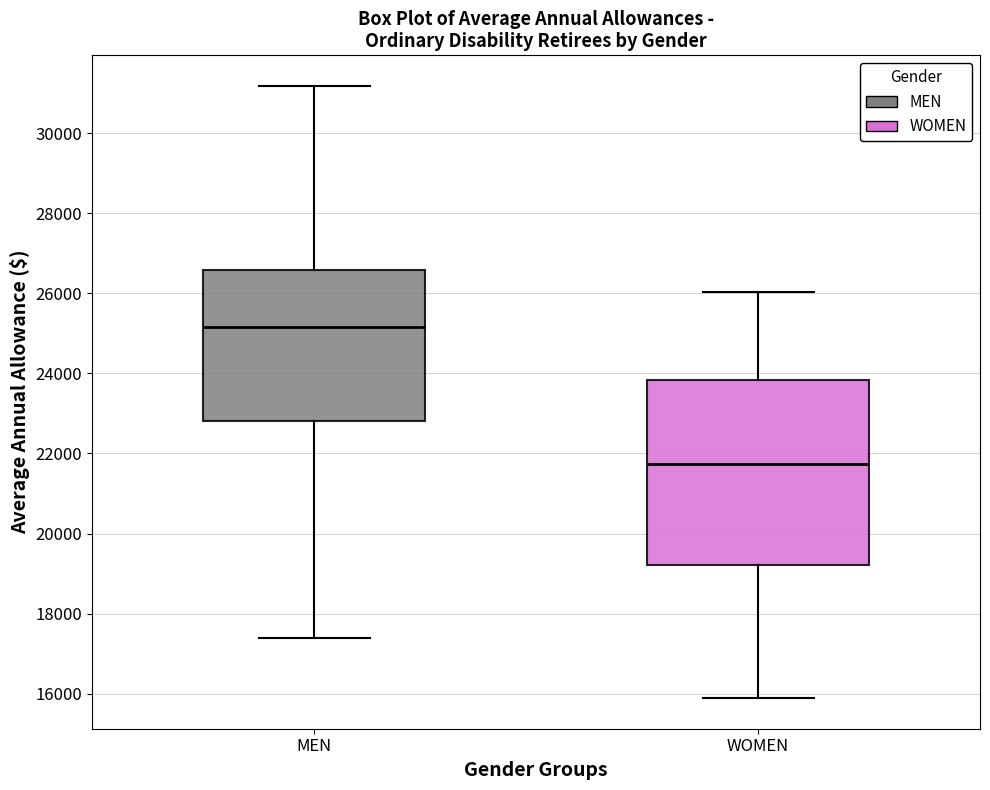

Which box's median line is the lowest?

WOMEN